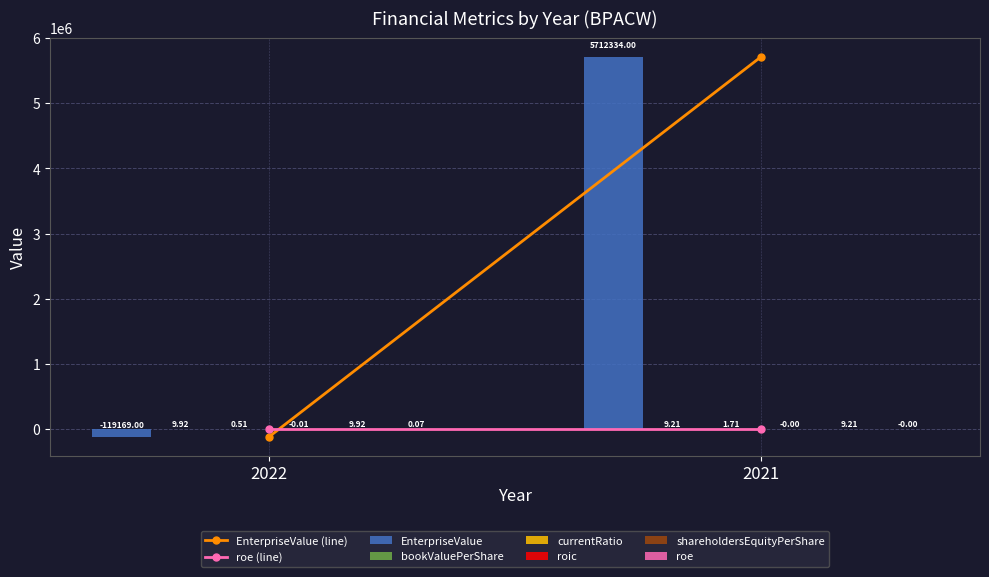

What is the sum of all EnterpriseValue values?

5593165.0